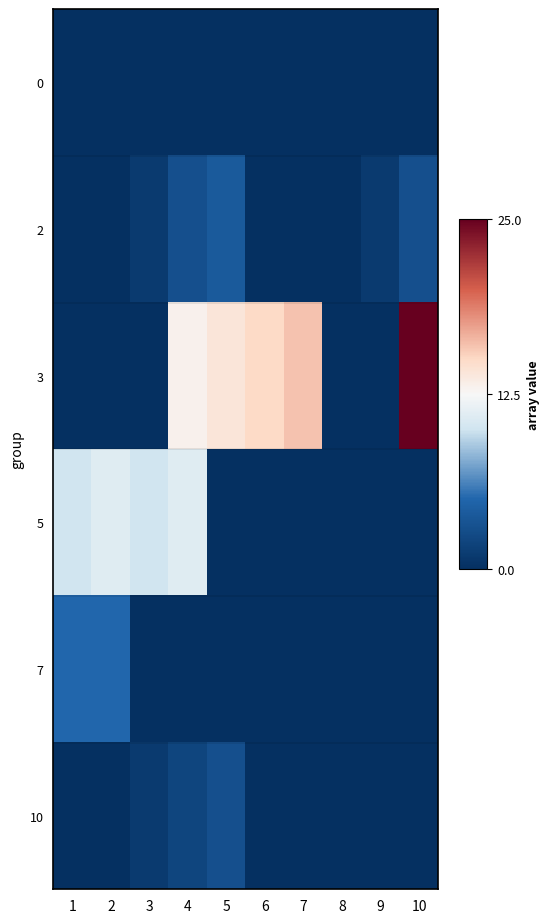

At which category is the sum across all series the highest?

4